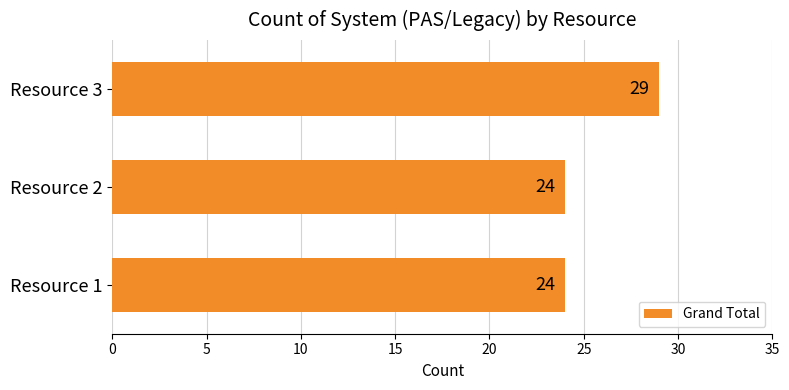

The chart shows a value of 37 at Resource 2. True or false?

False